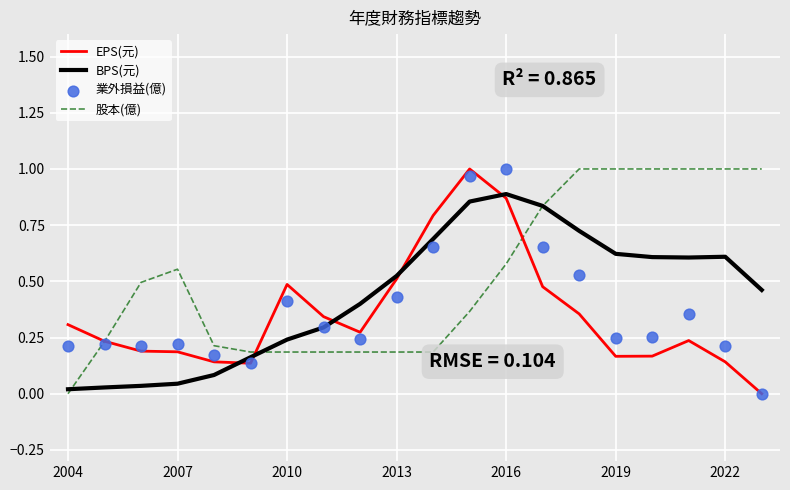

At how many categories does at least one series exceed 0?

20